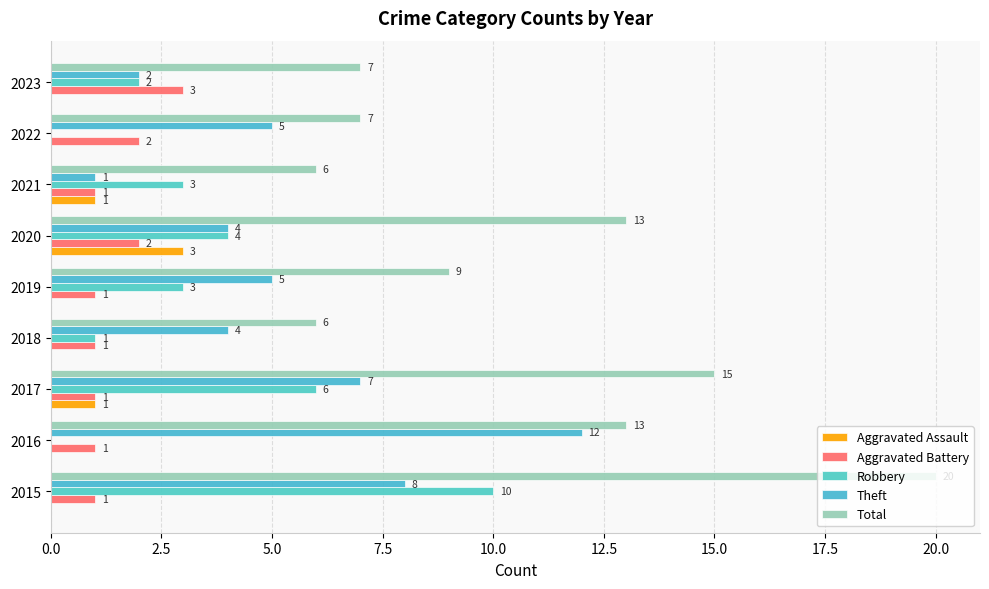

What are all the series names shown in the legend?

Aggravated Assault, Aggravated Battery, Robbery, Theft, Total